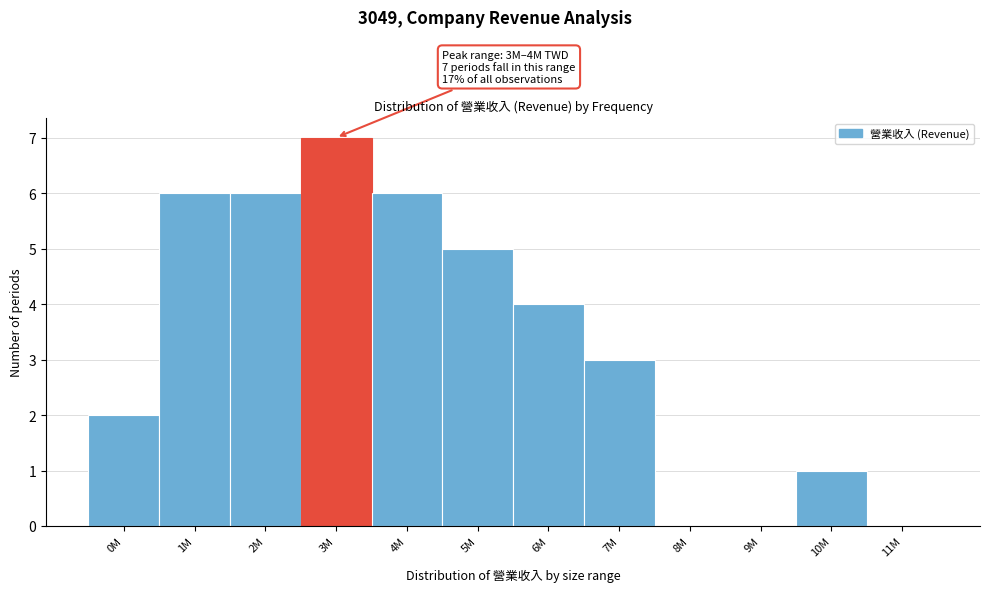

Reading right to left, list all the values displayed in this chart.

11M=0	10M=1	9M=0	8M=0	7M=3	6M=4	5M=5	4M=6	3M=7	2M=6	1M=6	0M=2